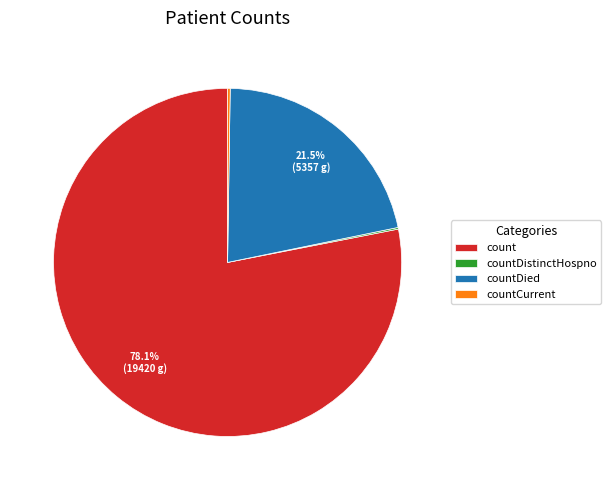

Which category has the biggest portion of the pie?

count